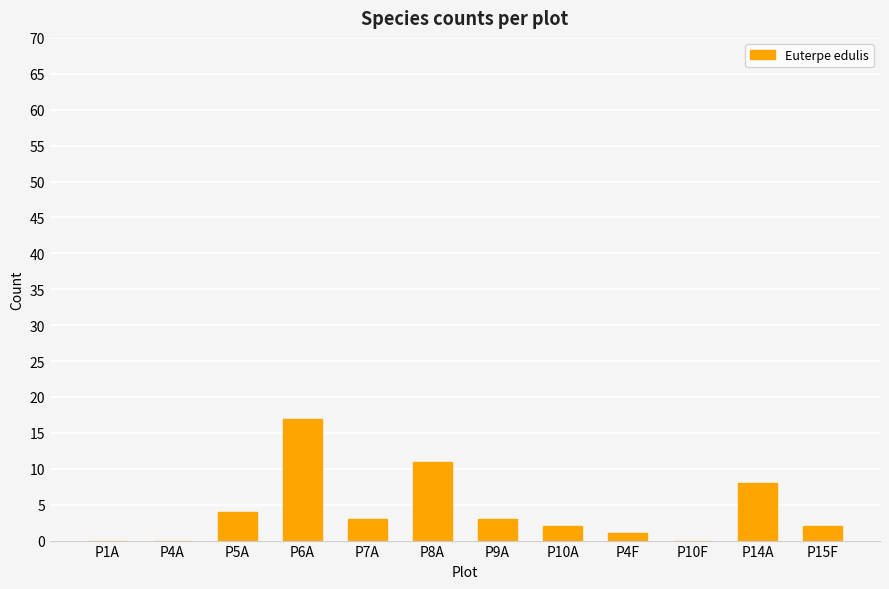

What value does the data have at P7A?

3